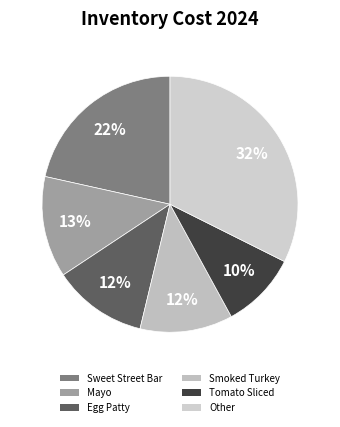

Rank the categories by value from lowest to highest.

Tomato Sliced, Smoked Turkey, Egg Patty, Mayo, Sweet Street Bar, Other